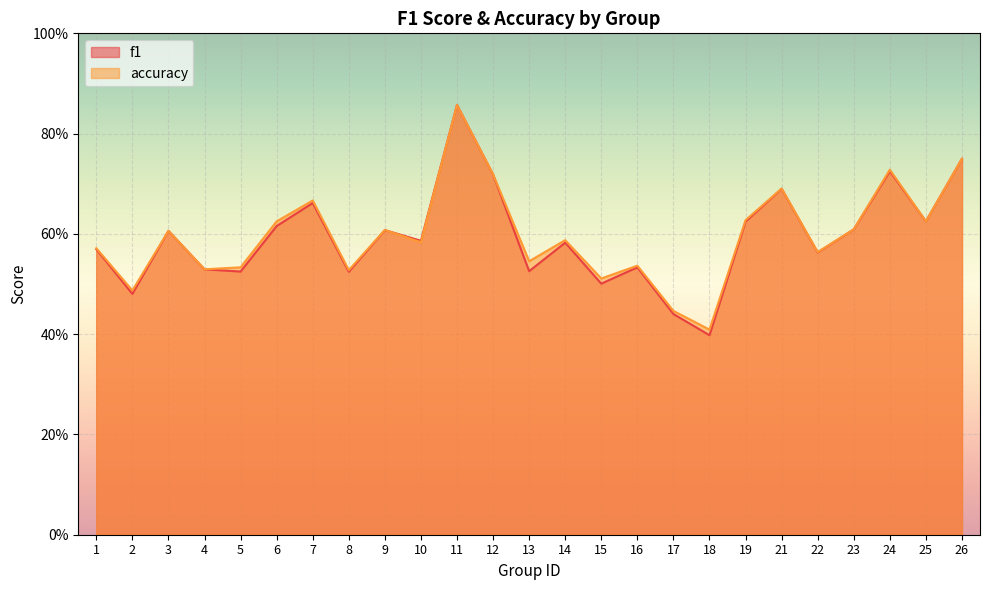

What are all the series names shown in the legend?

f1, accuracy